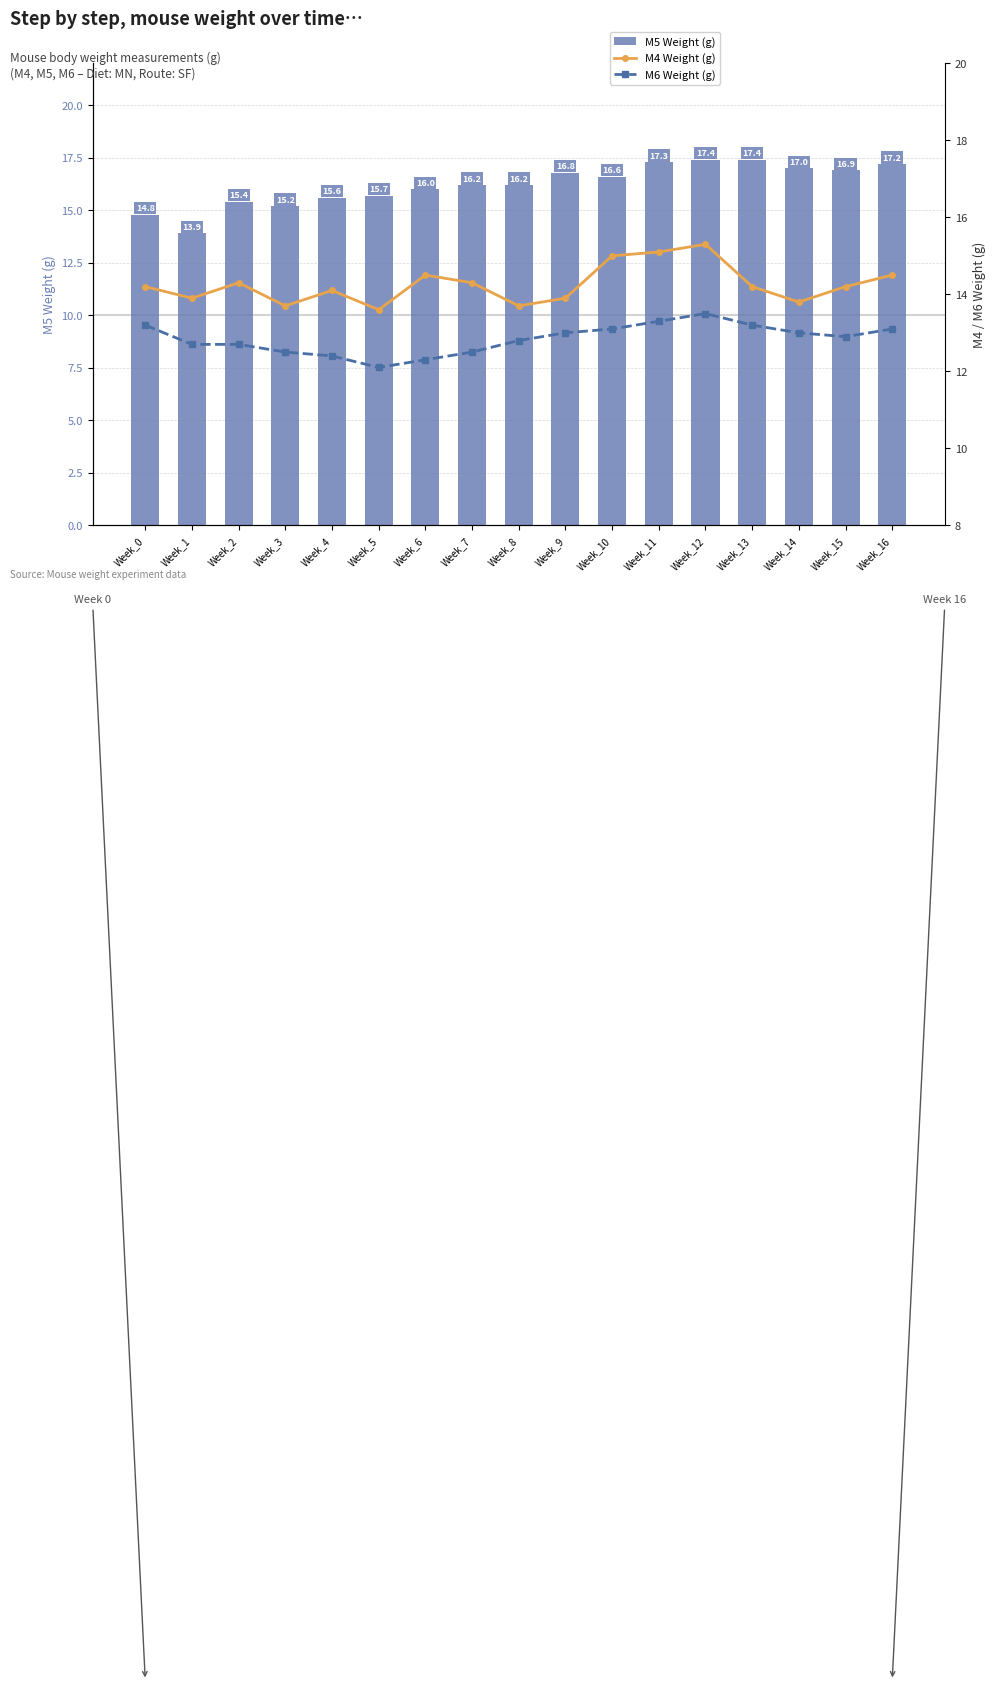

What is the highest value of the M5 Weight (g) series?

17.4